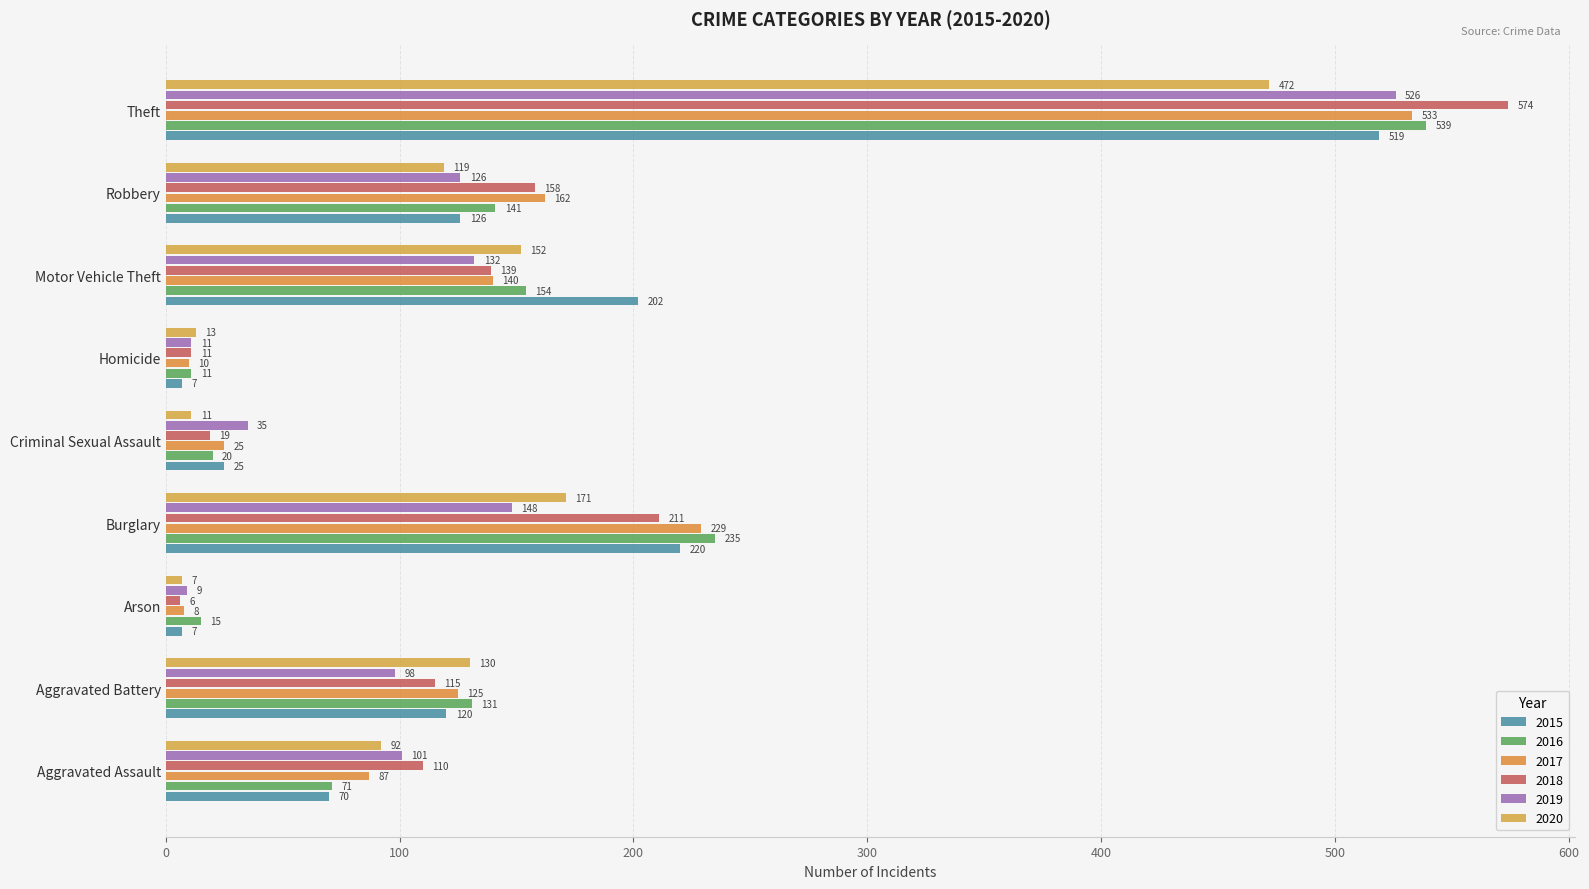

At which label is 2018 closest to 290?

Burglary